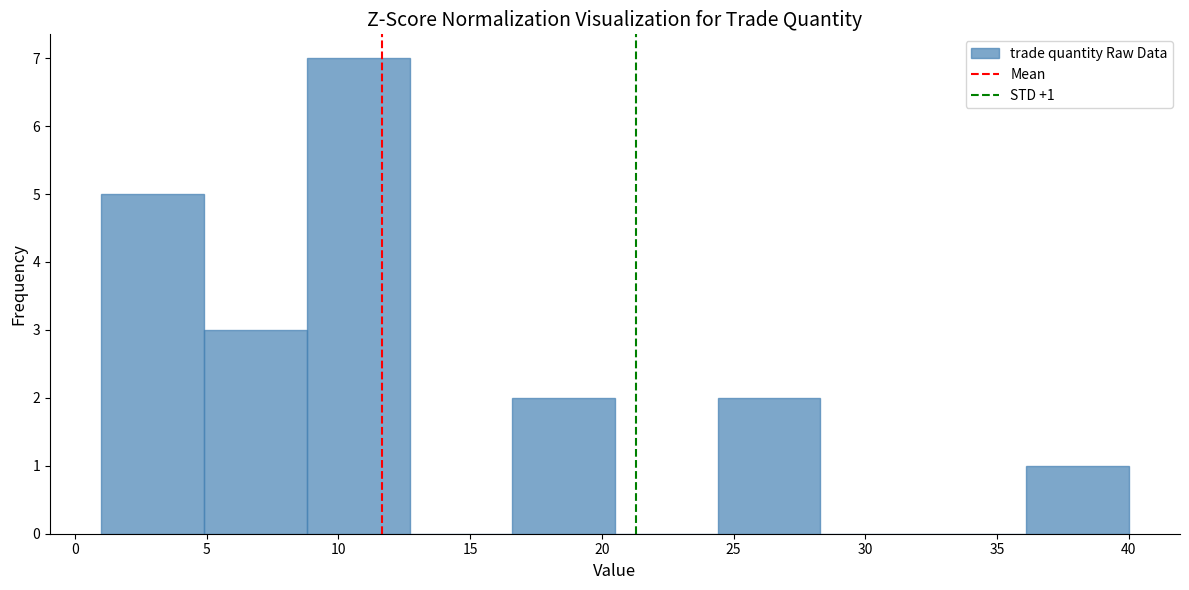

Which range on the x-axis has the tallest bar?

8.8 to 12.7